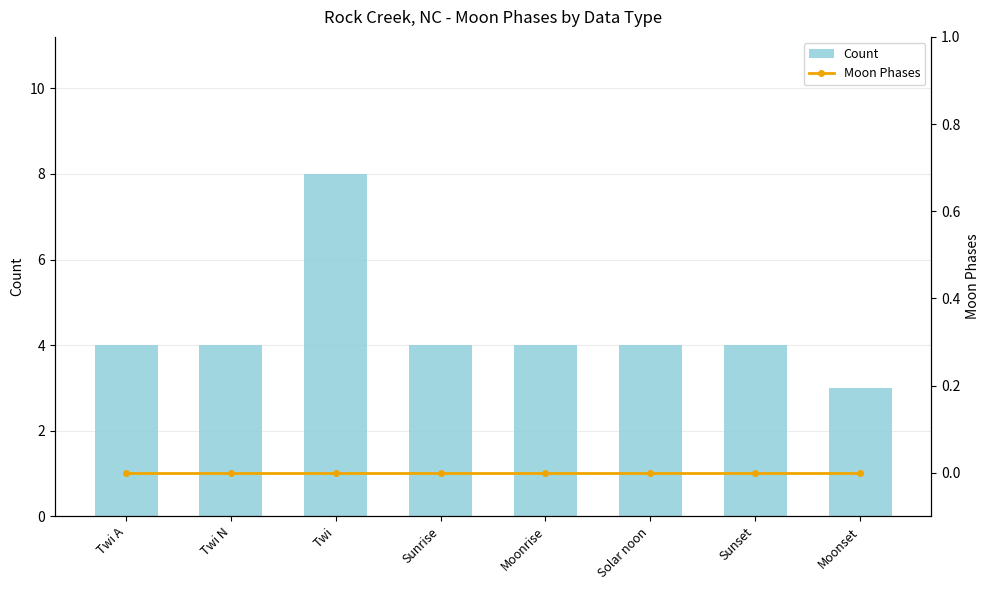

What is the total value across all series at Twi?

8